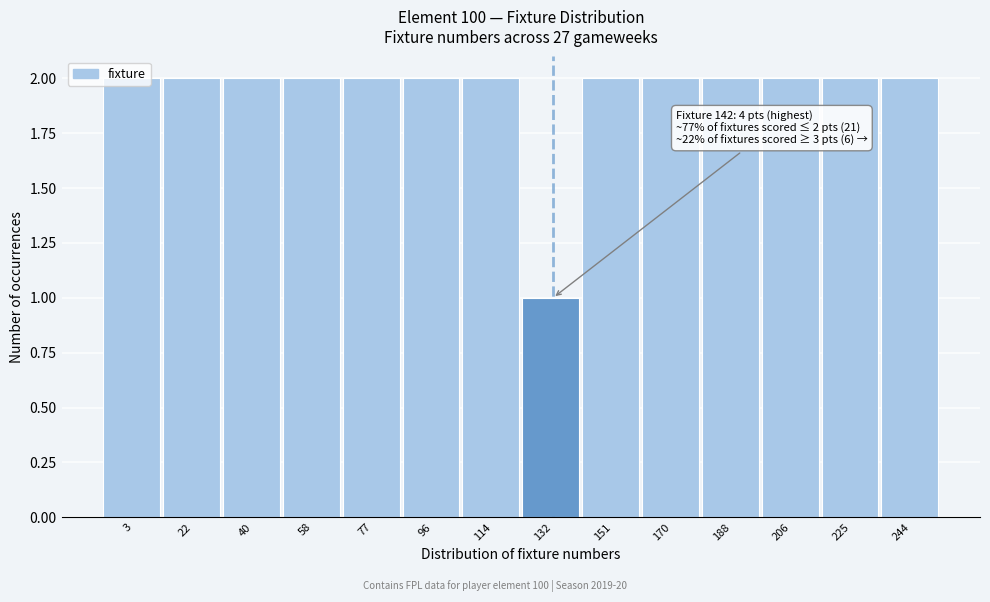

What is the ratio of the value at 22 to the value at 206?

1.0